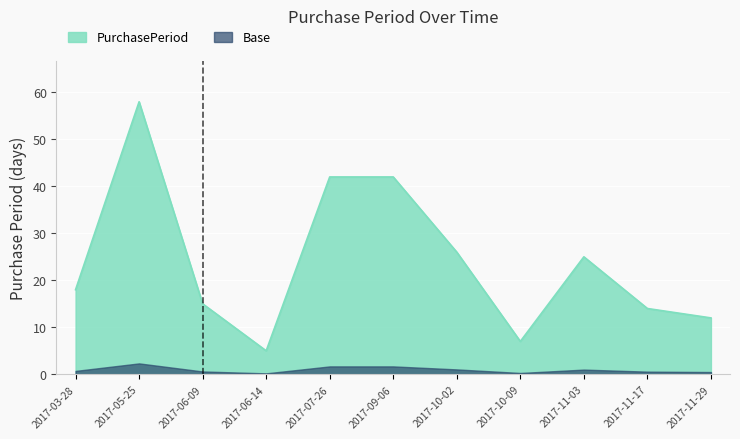

Where is the data nearest to the value 31?

2017-10-02